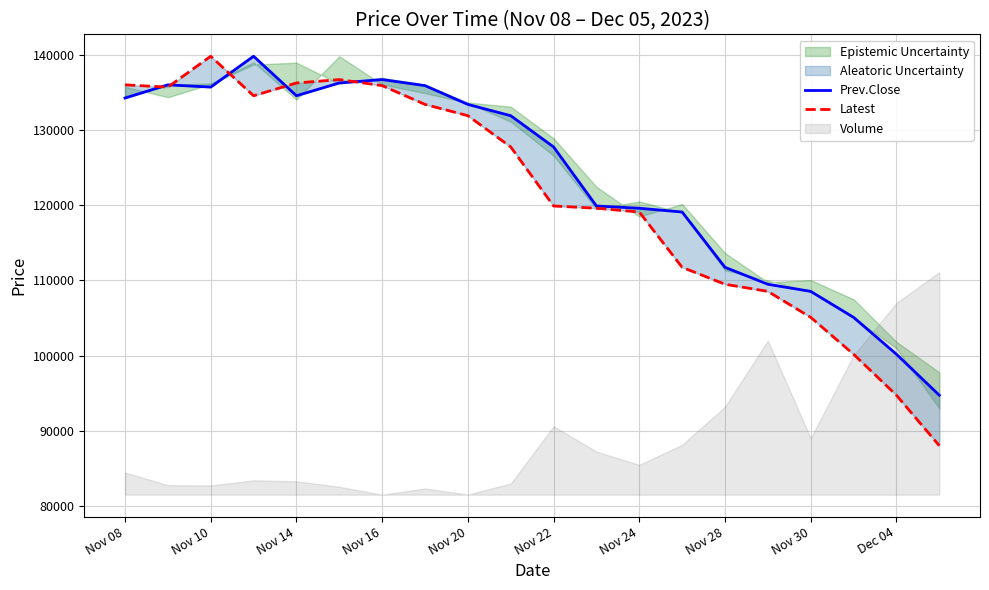

The Latest series shows 108550 at 15. True or false?

True